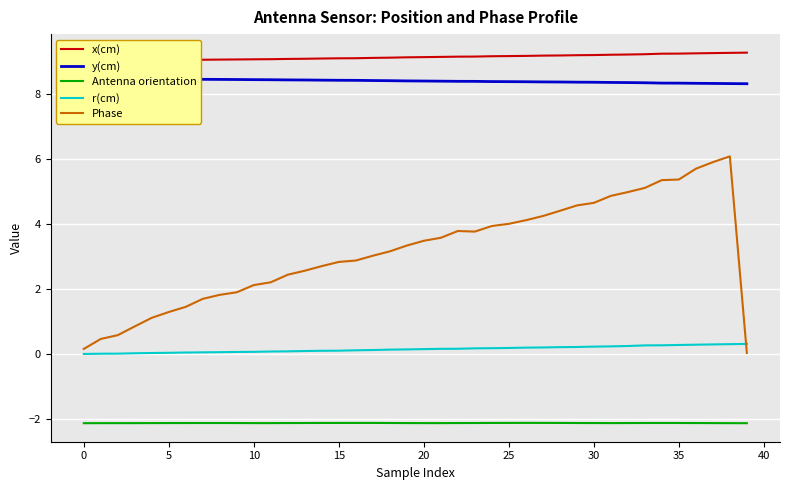

True or false: r(cm) and Antenna orientation cross at least once.

False